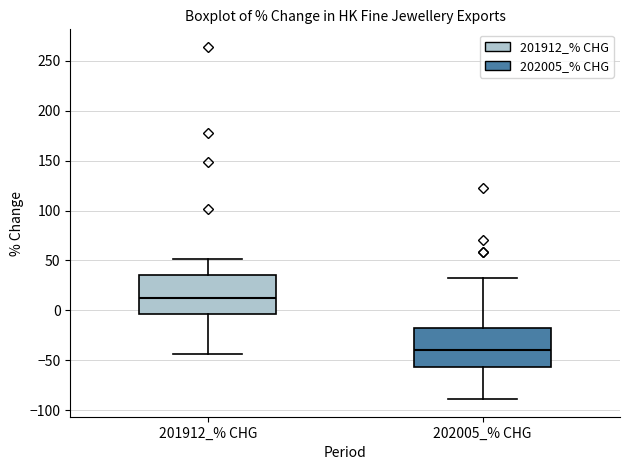

Where is the upper edge of the box for 202005_% CHG on the y-axis? The values are not printed on the chart, so give them approximately, as read against the axis.

-20